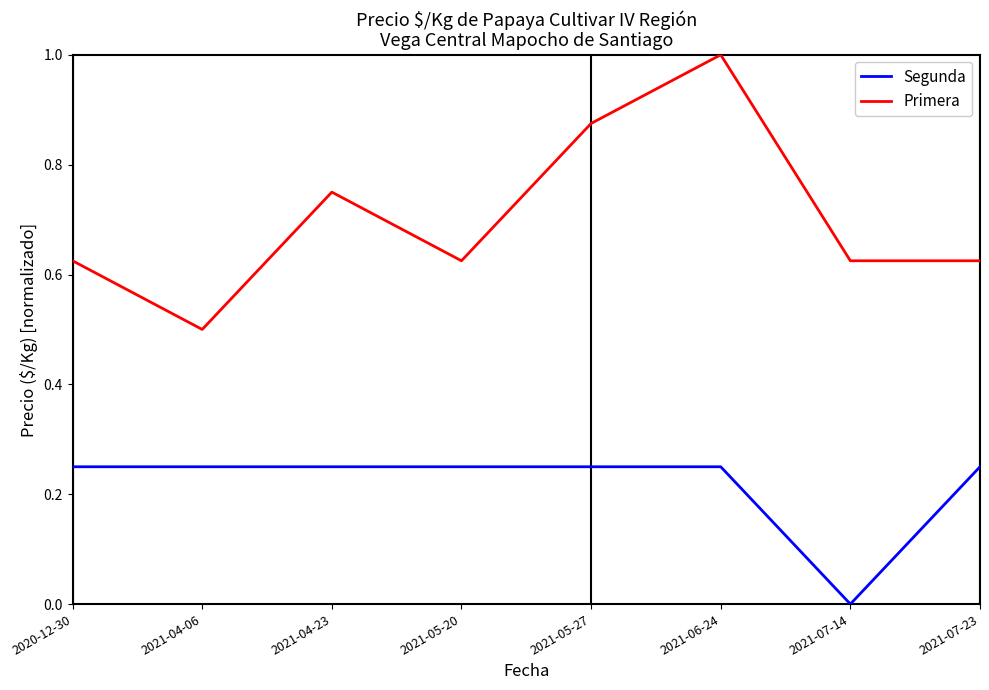

Which label corresponds to the smallest value in the chart?

2021-07-14